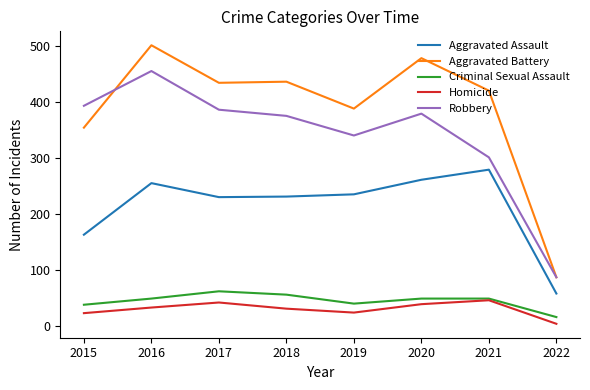

What is the sum of the Aggravated Battery values at 2020 and 2021?

898